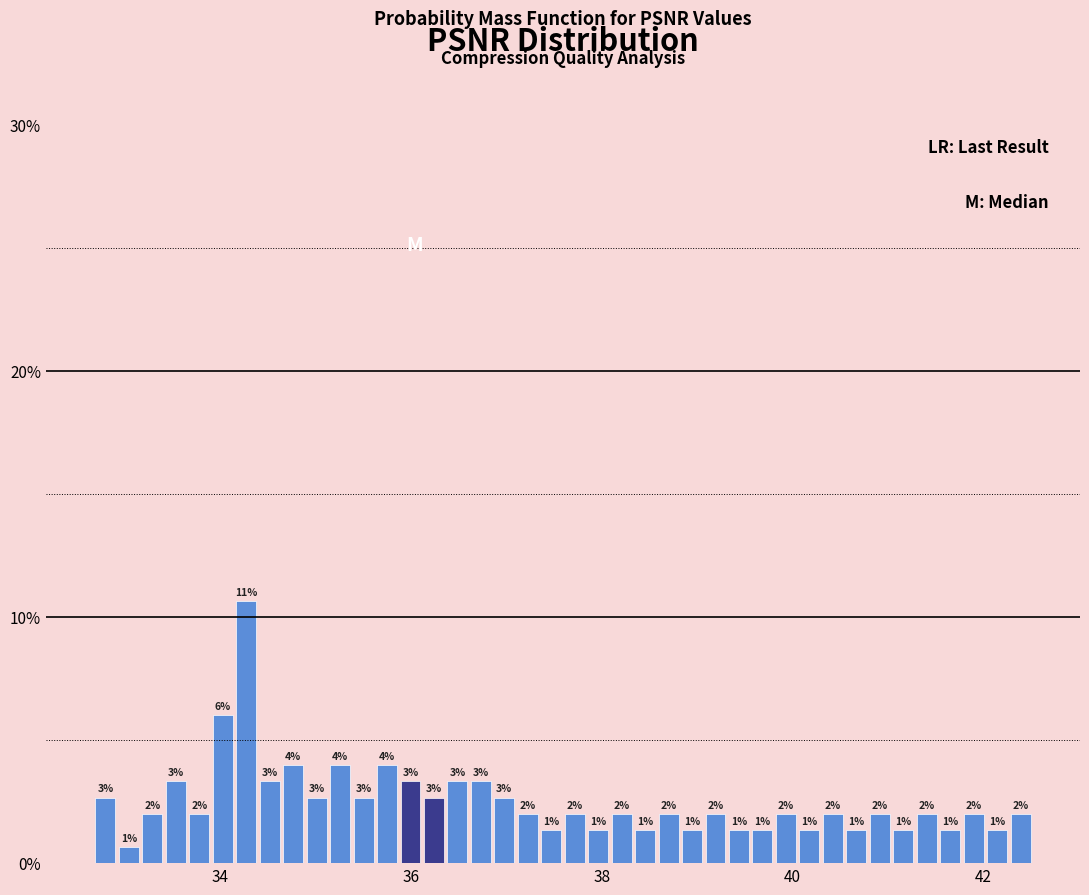

Around what value on the x-axis is the tallest bar? Give the approximate position of its centre, as read against the axis.

34.2